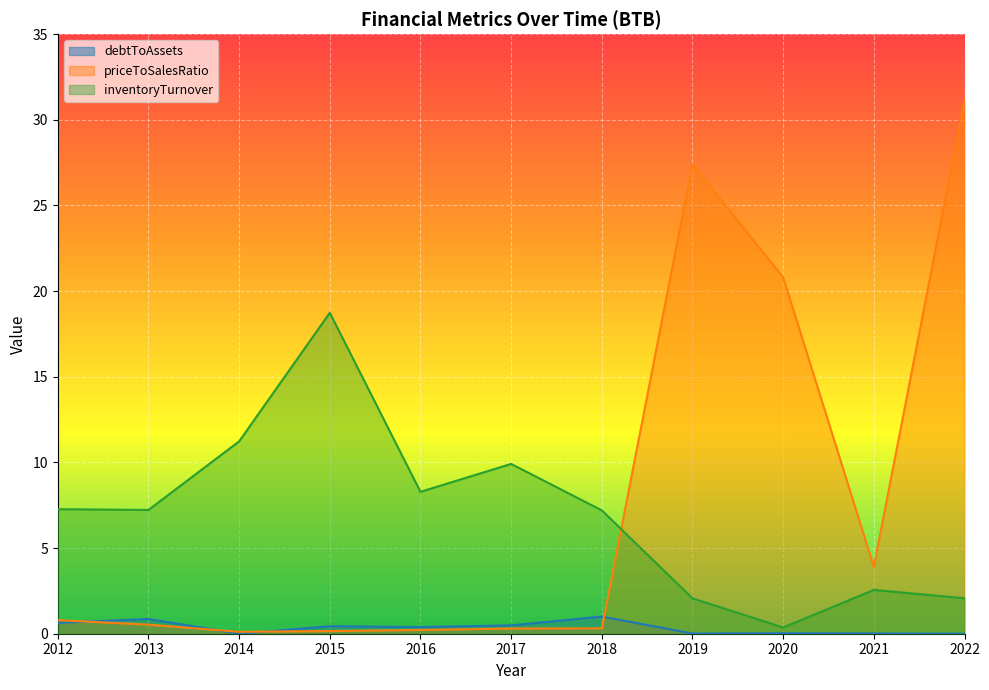

How many lines are shown in the chart?

3